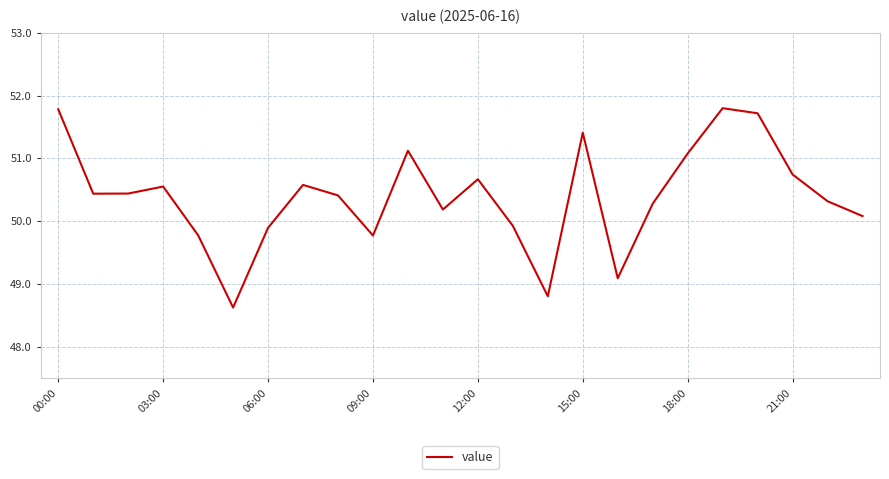

What is the difference between the maximum and minimum values?

3.2